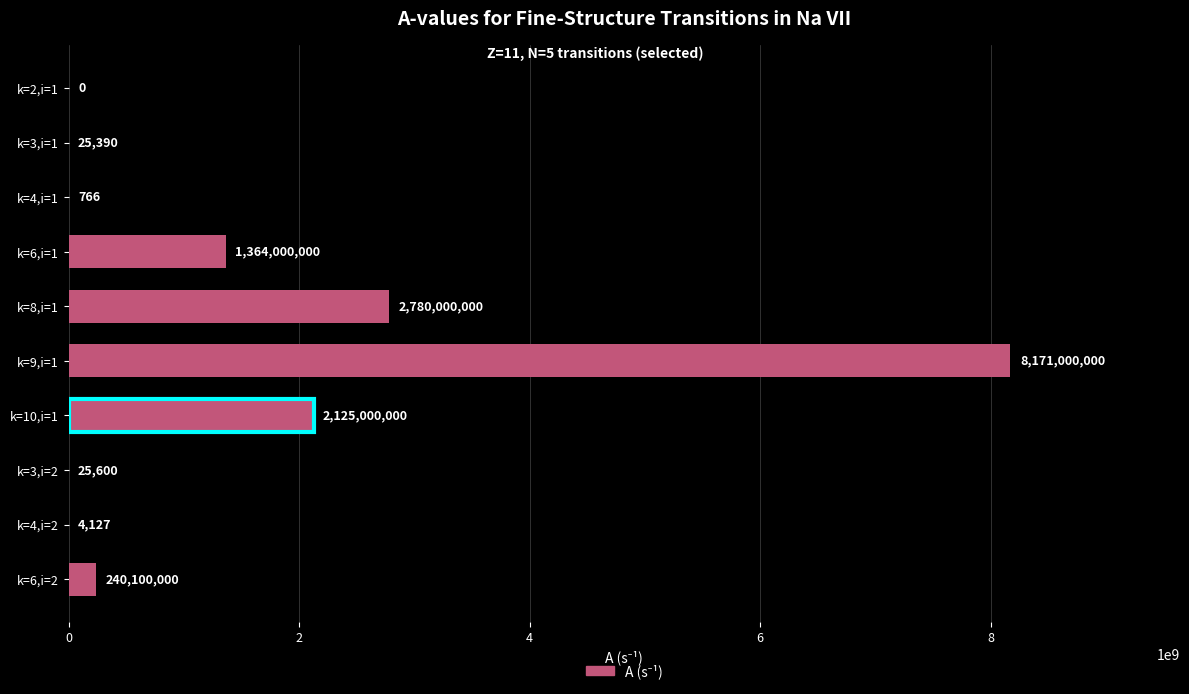

True or false: the data shows 1106877167.2 at k=10,i=1.

False